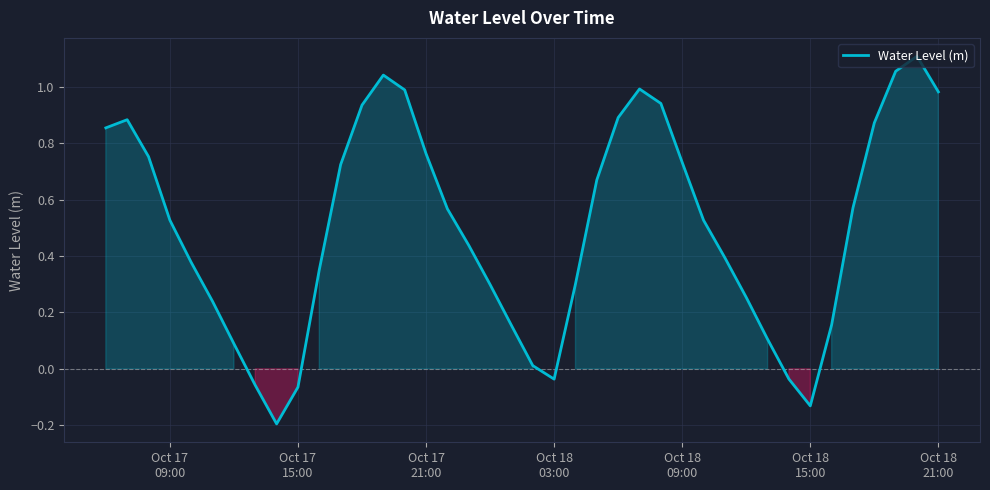

What is the difference between the maximum and minimum values?

1.3